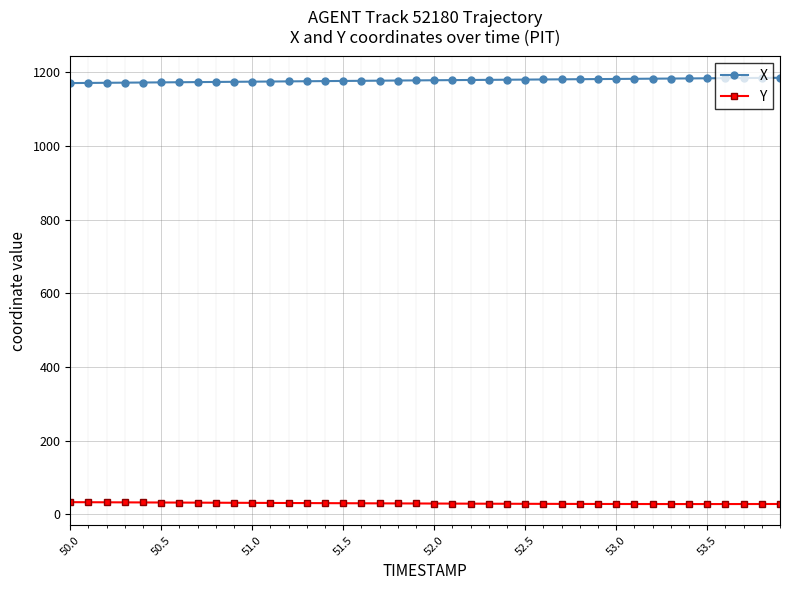

What is the sum of all X values?

47109.3